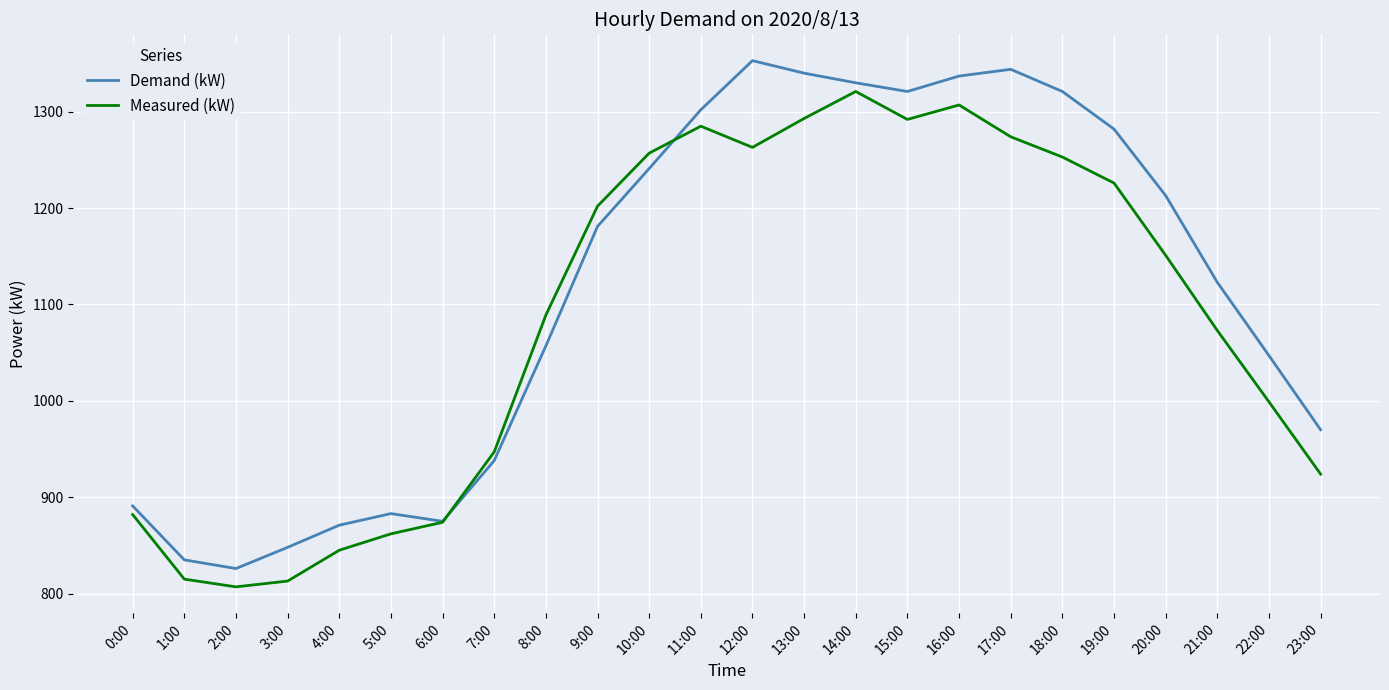

Which series has the largest range (max minus min)?

Demand (kW)